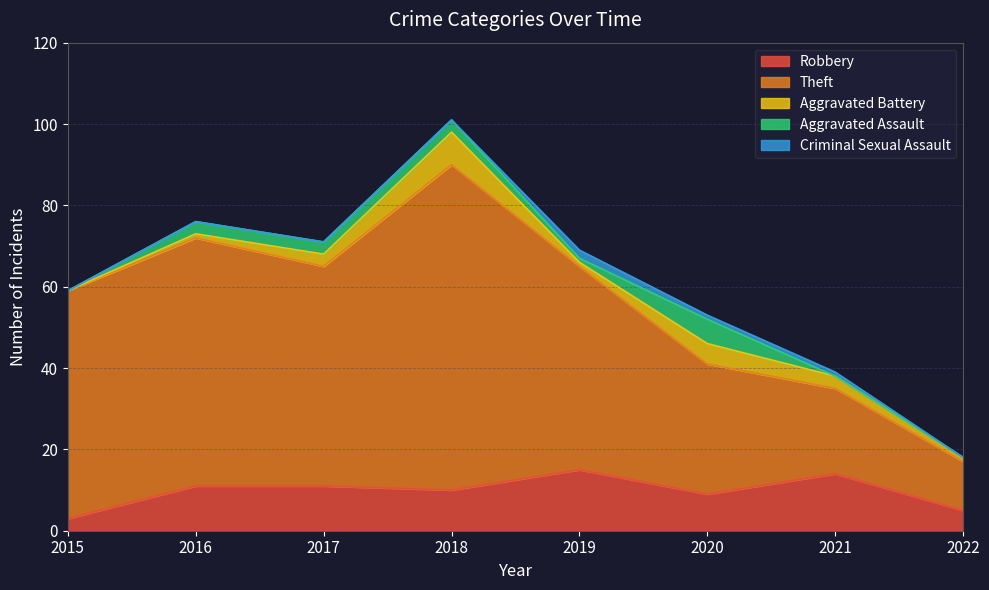

What is the difference between the Robbery values at 2016 and 2021?

3